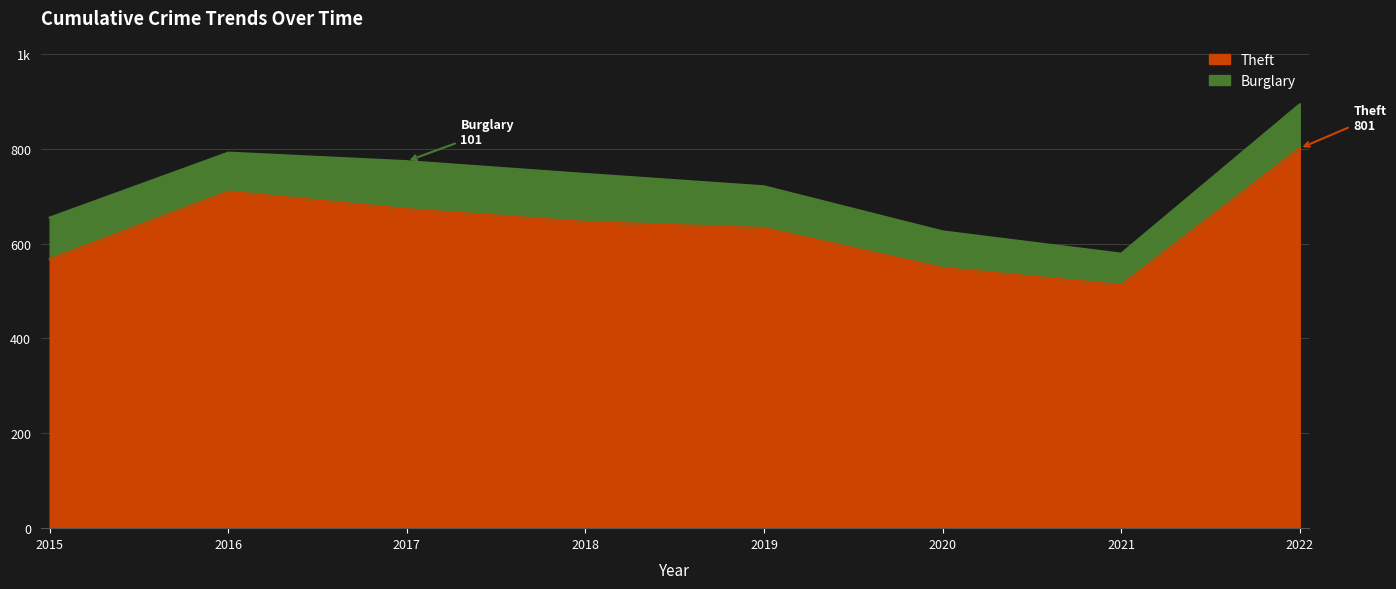

True or false: the data shows 710 at 2016.

True